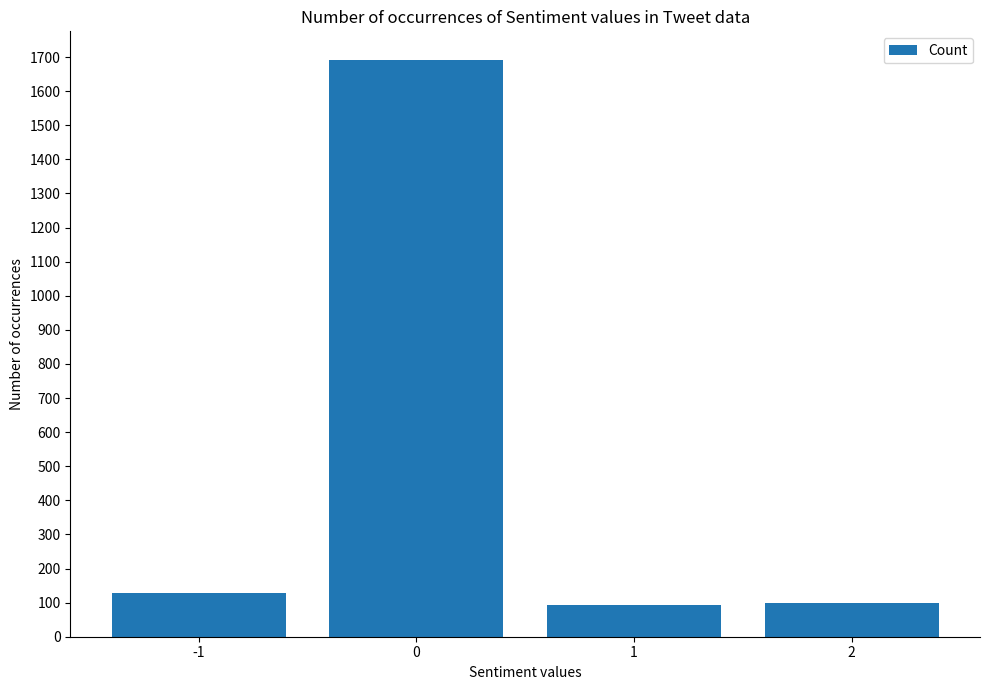

What is the minimum value shown in the chart?

93